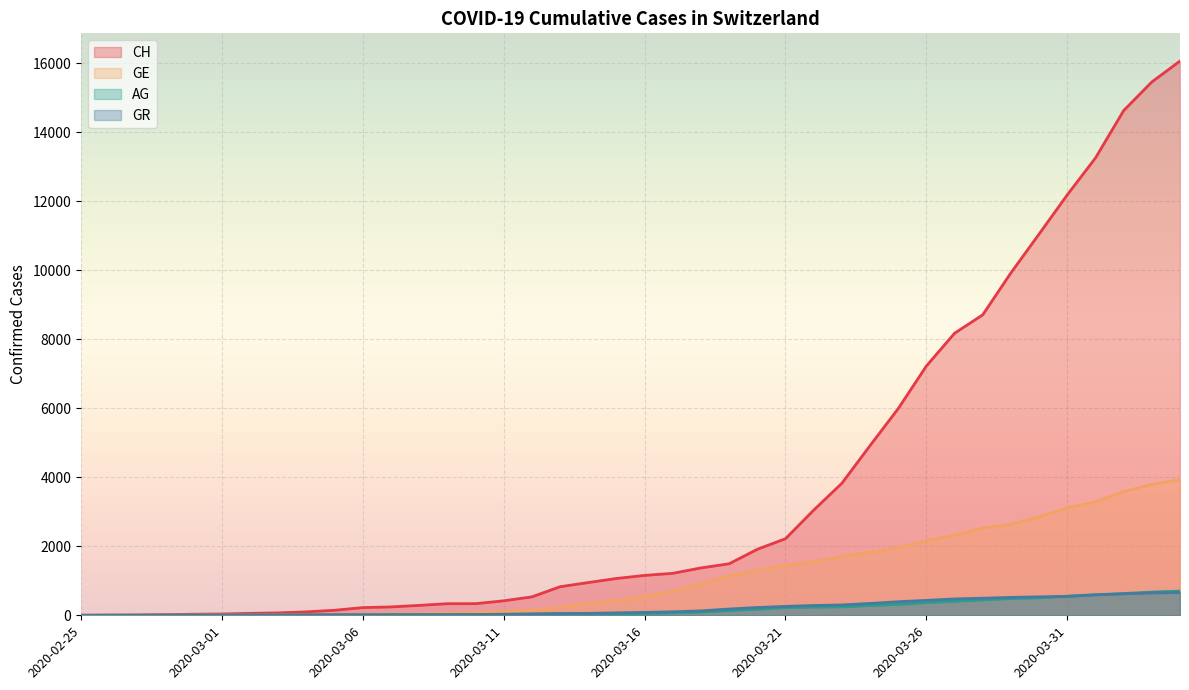

The AG series shows 245 at 2020-03-23. True or false?

True